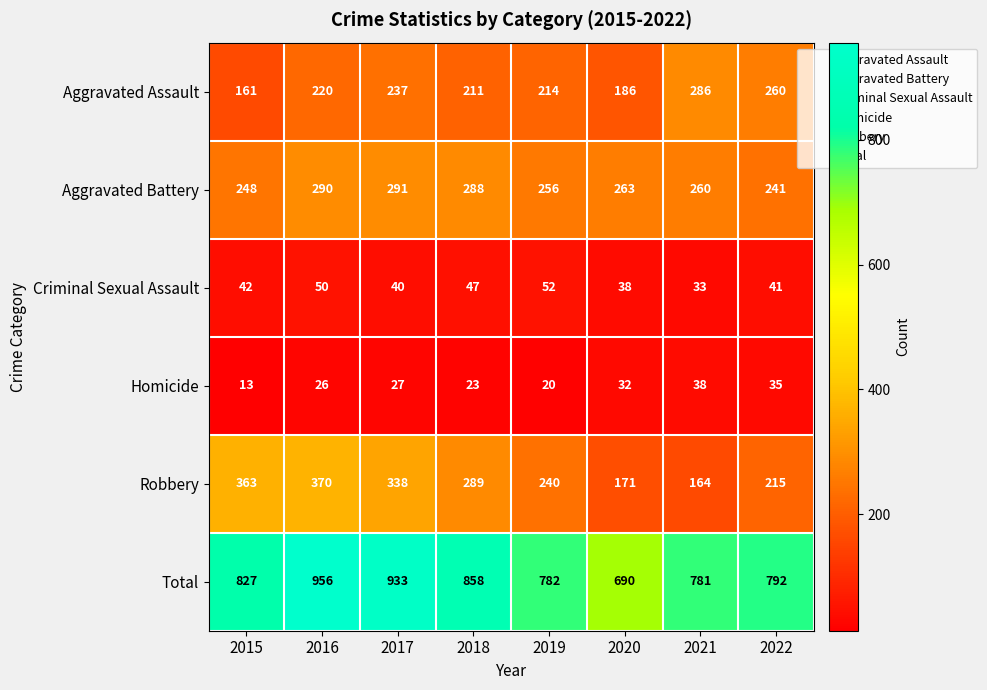

What is the lowest value of the Total series?

690